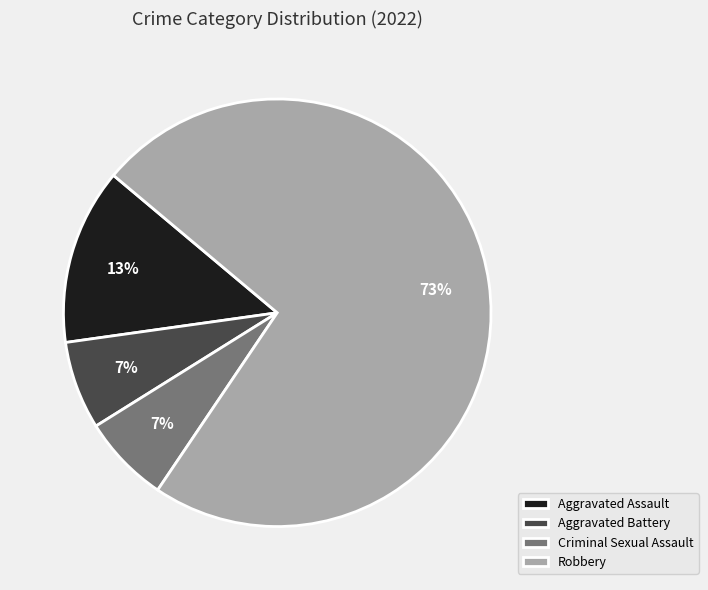

Is Criminal Sexual Assault the majority of the pie?

No